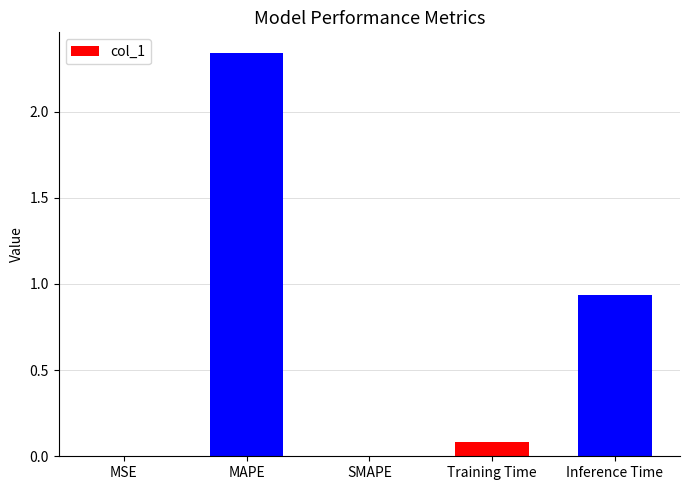

At which category does the chart reach its peak across all series?

MAPE